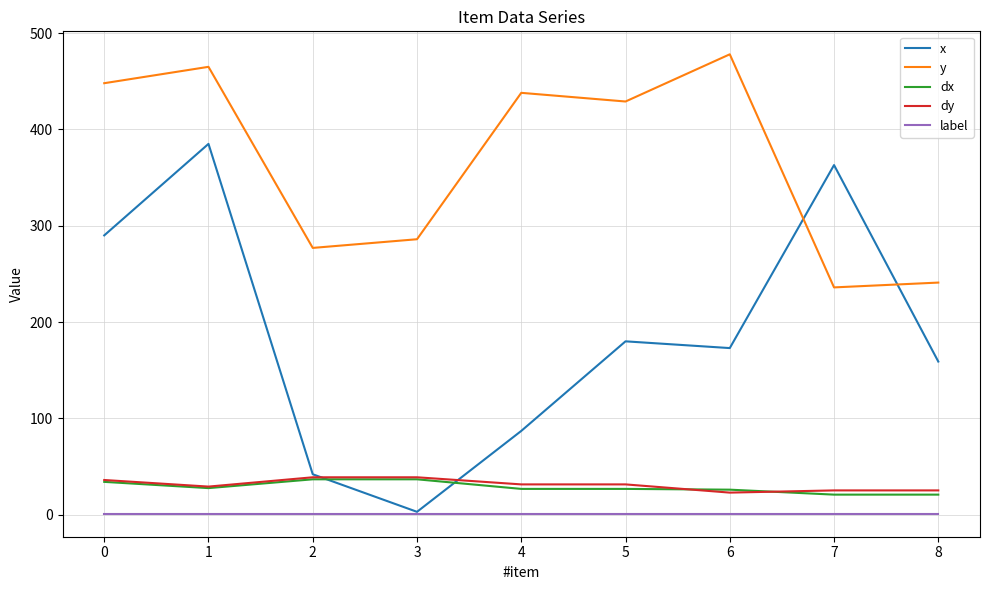

Where is the first local minimum for dy?

1